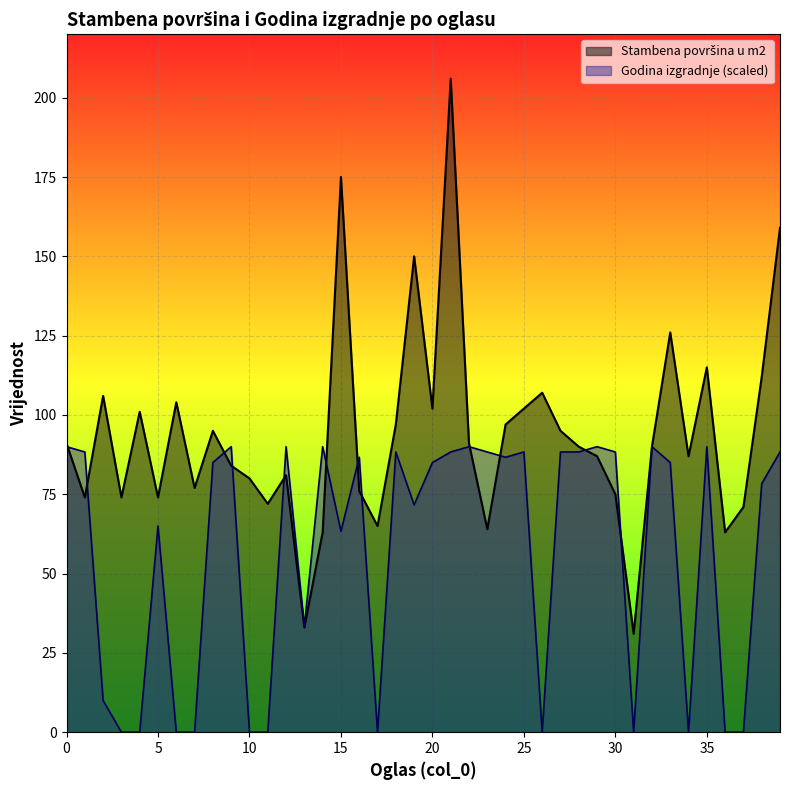

At which category does the data reach its first local peak?

2